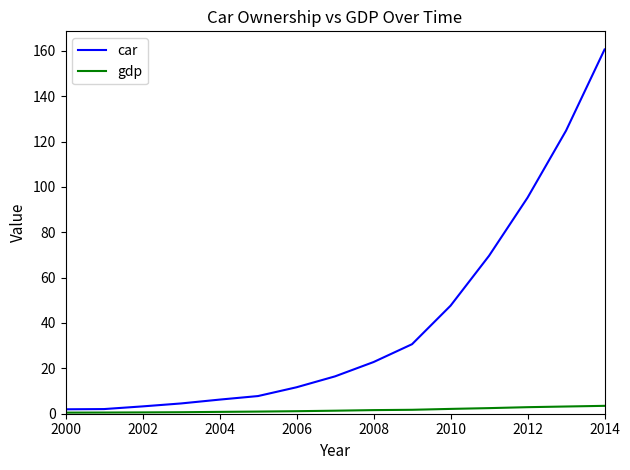

Rank the series by their average value, from highest to lowest.

car, gdp